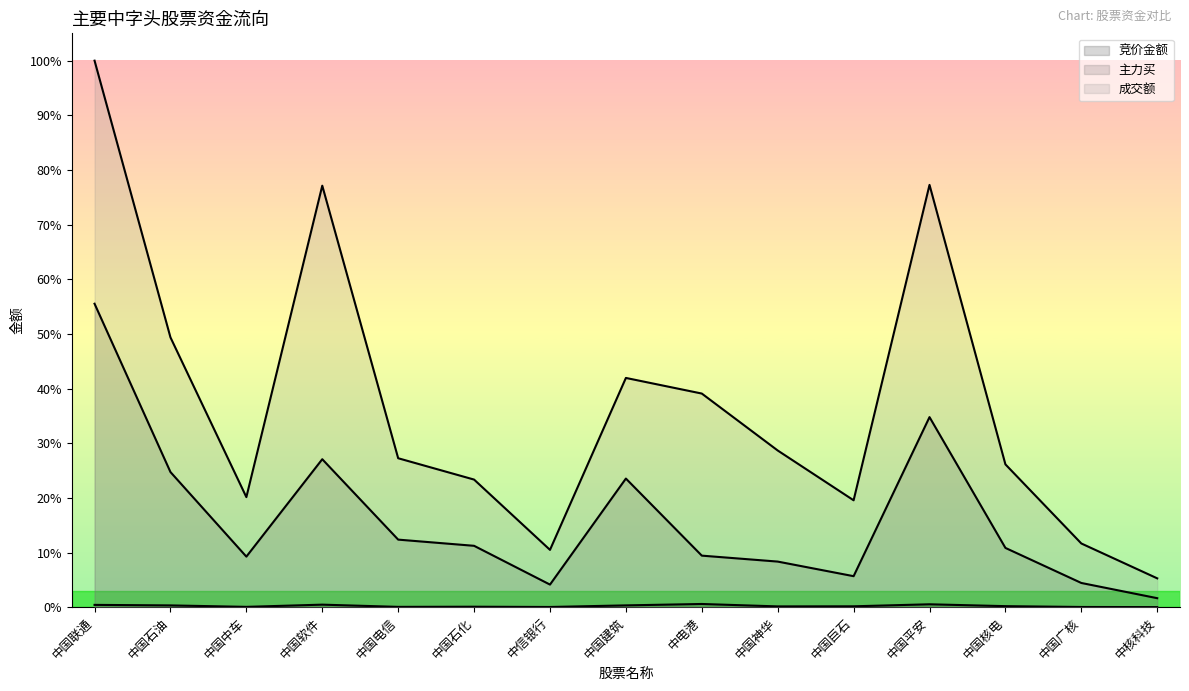

Reading left to right, extract all data points from this chart.

竞价金额: 0.0	0.0	0.0	0.0	0.0	0.0	0.0	0.0	0.0	0.0	0.0	0.0	0.0	0.0	0.0
主力买: 0.6	0.2	0.1	0.3	0.1	0.1	0.0	0.2	0.1	0.1	0.1	0.3	0.1	0.0	0.0
成交额: 1.0	0.5	0.2	0.8	0.3	0.2	0.1	0.4	0.4	0.3	0.2	0.8	0.3	0.1	0.1